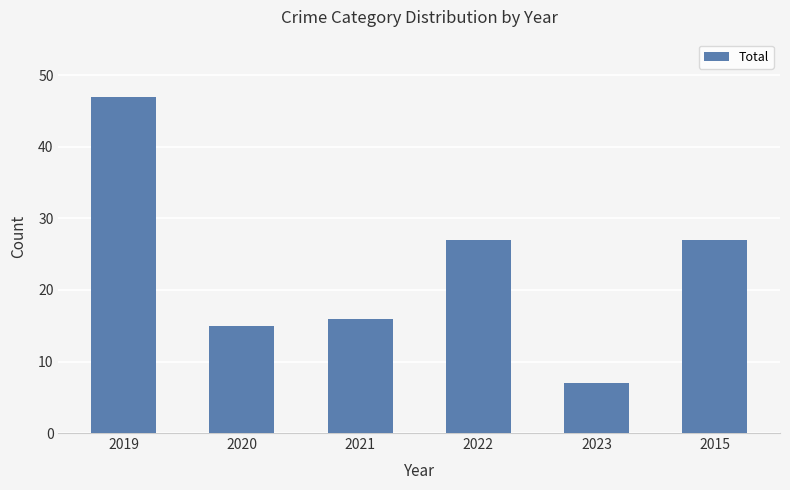

Which label corresponds to the largest value in the chart?

2019